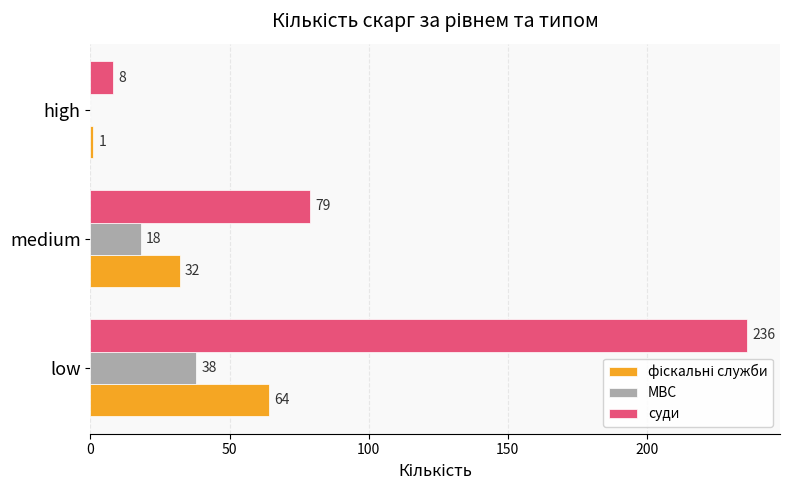

Where is МВС nearest to the value 19?

medium